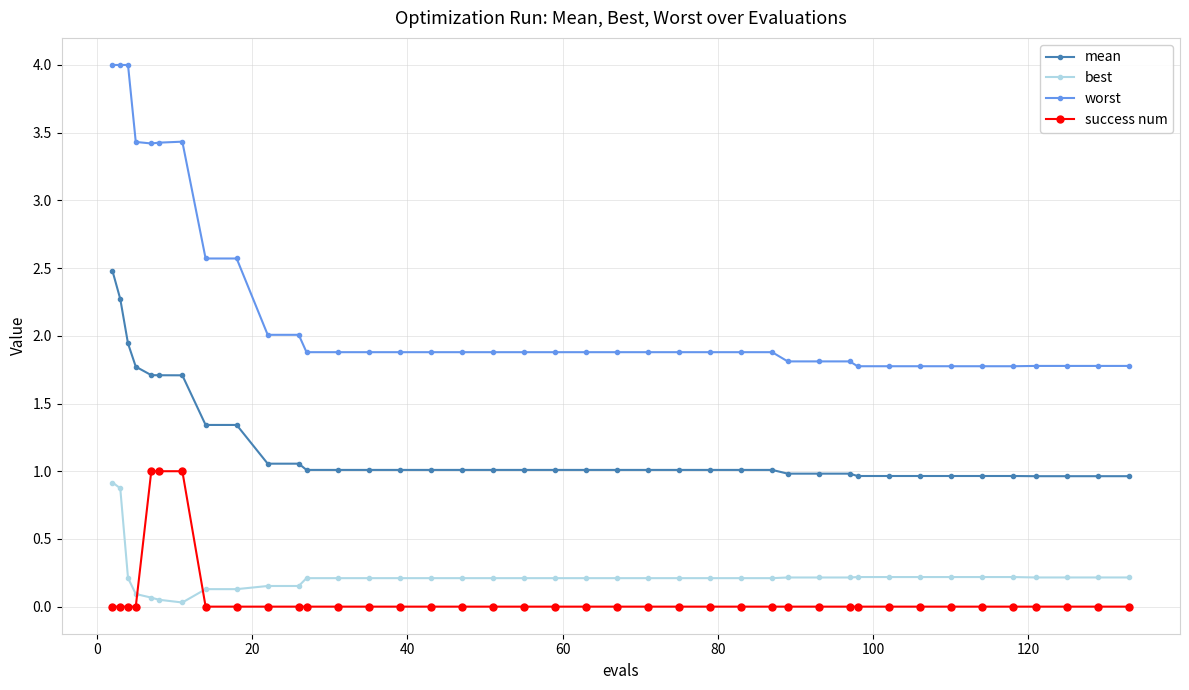

At how many categories does at least one series exceed 3?

7